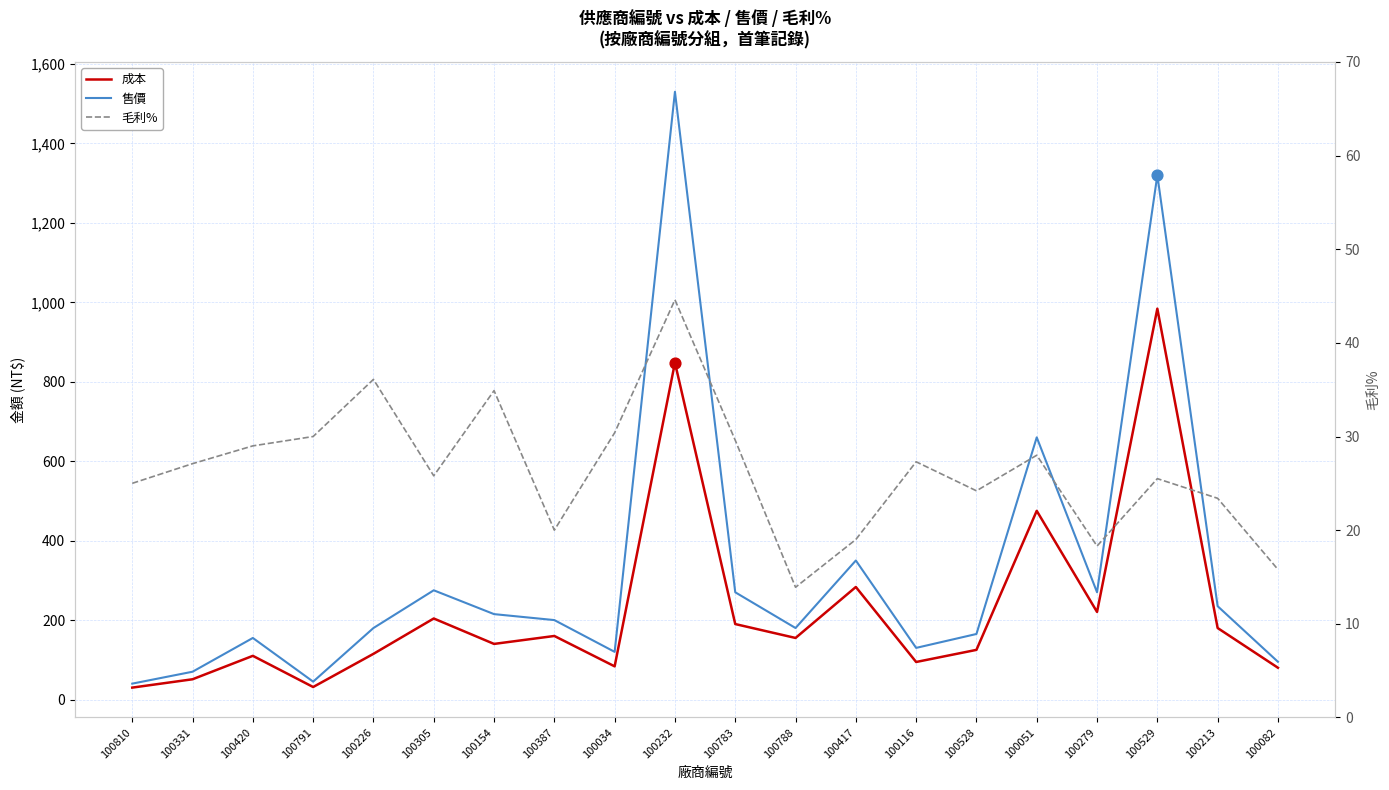

At which category is the sum across all series the highest?

100232